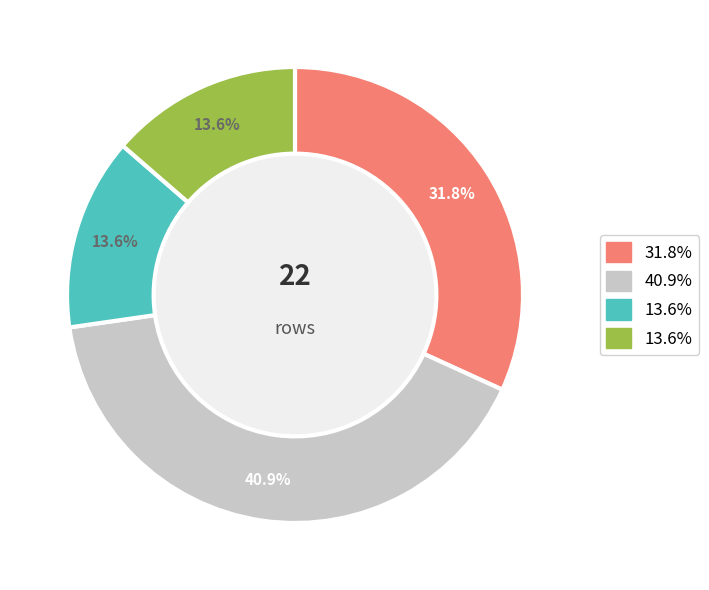

Is there a majority slice in this chart?

No